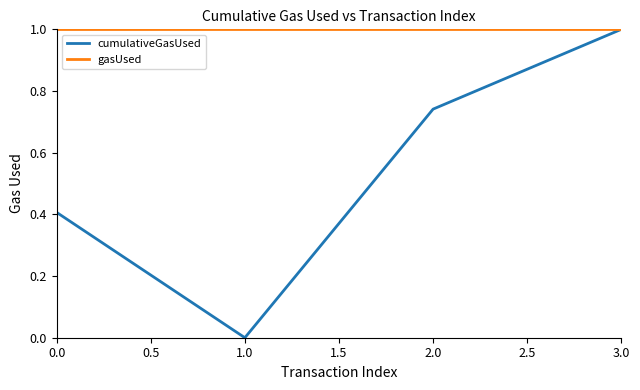

How many values in cumulativeGasUsed are above zero?

3